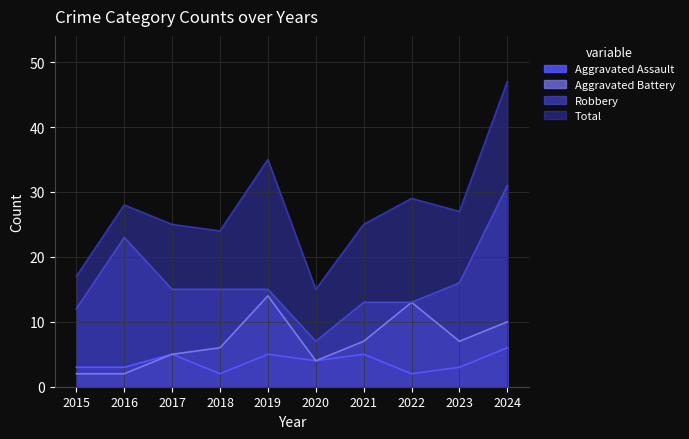

At 2021, list the series in order from smallest to largest.

Aggravated Assault, Aggravated Battery, Robbery, Total